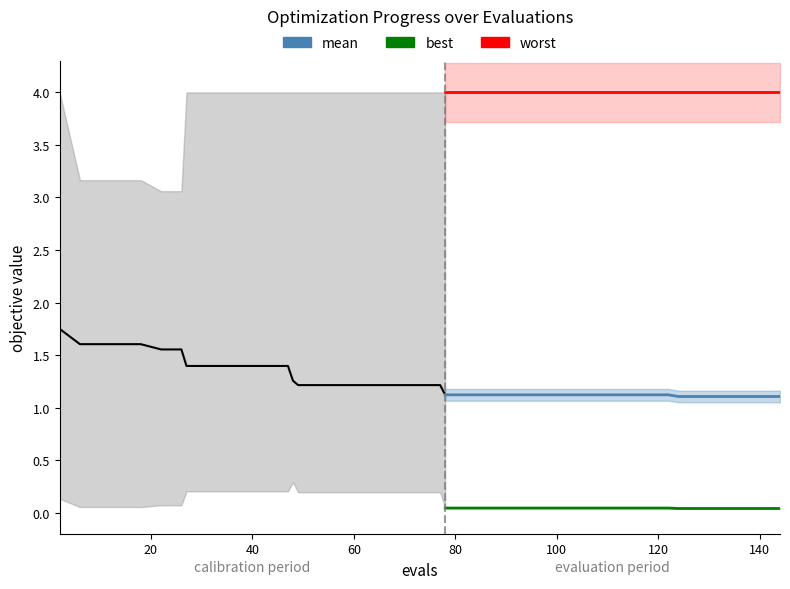

Which series changed the most between 20 and 140?

mean